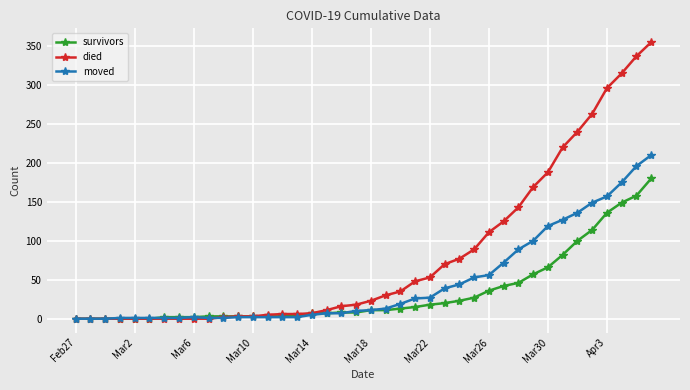

Which series has the largest range (max minus min)?

died